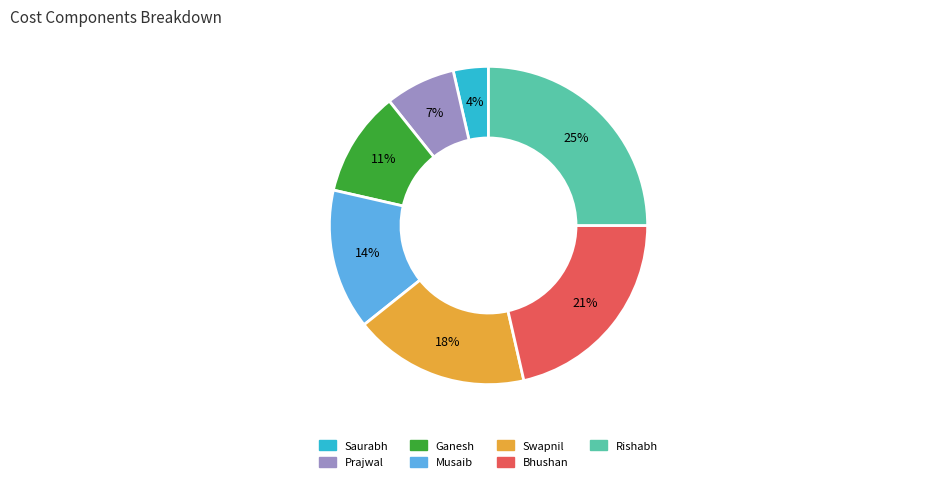

True or false: Bhushan accounts for 21% of the total.

True